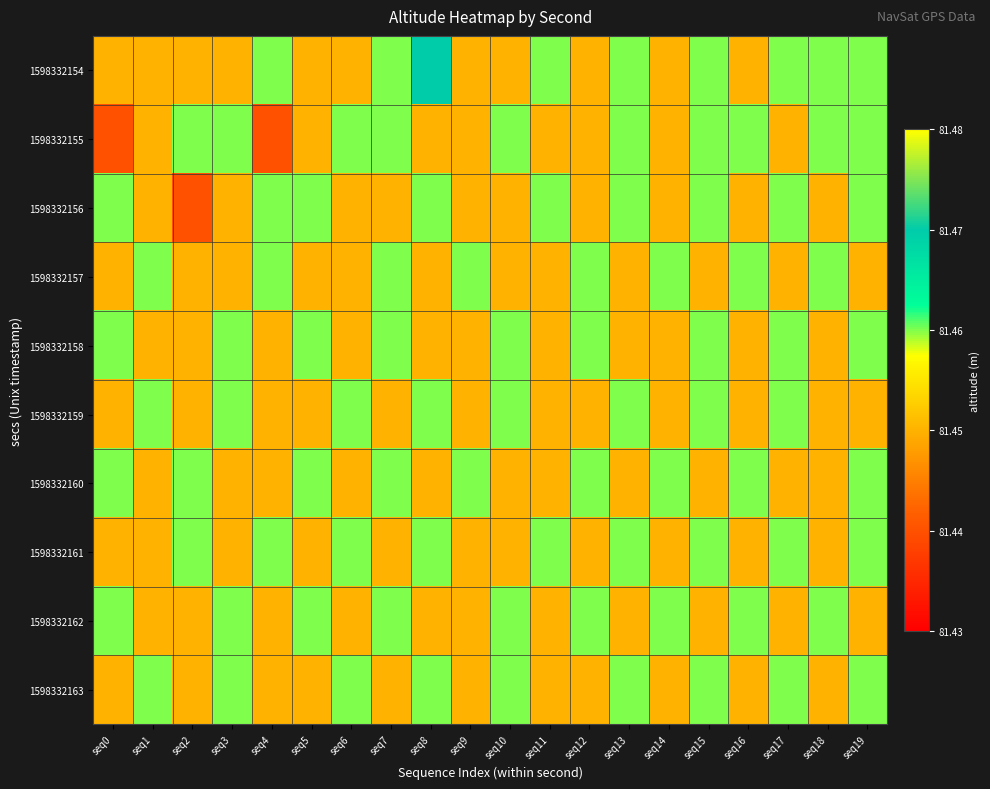

Reading left to right, transcribe all the data shown in this chart.

1598332154: seq0=81.5	seq1=81.5	seq2=81.5	seq3=81.5	seq4=81.5	seq5=81.5	seq6=81.5	seq7=81.5	seq8=81.5	seq9=81.5	seq10=81.5	seq11=81.5	seq12=81.5	seq13=81.5	seq14=81.5	seq15=81.5	seq16=81.5	seq17=81.5	seq18=81.5	seq19=81.5
1598332155: seq0=81.4	seq1=81.5	seq2=81.5	seq3=81.5	seq4=81.4	seq5=81.5	seq6=81.5	seq7=81.5	seq8=81.5	seq9=81.5	seq10=81.5	seq11=81.5	seq12=81.5	seq13=81.5	seq14=81.5	seq15=81.5	seq16=81.5	seq17=81.5	seq18=81.5	seq19=81.5
1598332156: seq0=81.5	seq1=81.5	seq2=81.4	seq3=81.5	seq4=81.5	seq5=81.5	seq6=81.5	seq7=81.5	seq8=81.5	seq9=81.5	seq10=81.5	seq11=81.5	seq12=81.5	seq13=81.5	seq14=81.5	seq15=81.5	seq16=81.5	seq17=81.5	seq18=81.5	seq19=81.5
1598332157: seq0=81.5	seq1=81.5	seq2=81.5	seq3=81.5	seq4=81.5	seq5=81.5	seq6=81.5	seq7=81.5	seq8=81.5	seq9=81.5	seq10=81.5	seq11=81.5	seq12=81.5	seq13=81.5	seq14=81.5	seq15=81.5	seq16=81.5	seq17=81.5	seq18=81.5	seq19=81.5
1598332158: seq0=81.5	seq1=81.5	seq2=81.5	seq3=81.5	seq4=81.5	seq5=81.5	seq6=81.5	seq7=81.5	seq8=81.5	seq9=81.5	seq10=81.5	seq11=81.5	seq12=81.5	seq13=81.5	seq14=81.5	seq15=81.5	seq16=81.5	seq17=81.5	seq18=81.5	seq19=81.5
1598332159: seq0=81.5	seq1=81.5	seq2=81.5	seq3=81.5	seq4=81.5	seq5=81.5	seq6=81.5	seq7=81.5	seq8=81.5	seq9=81.5	seq10=81.5	seq11=81.5	seq12=81.5	seq13=81.5	seq14=81.5	seq15=81.5	seq16=81.5	seq17=81.5	seq18=81.5	seq19=81.5
1598332160: seq0=81.5	seq1=81.5	seq2=81.5	seq3=81.5	seq4=81.5	seq5=81.5	seq6=81.5	seq7=81.5	seq8=81.5	seq9=81.5	seq10=81.5	seq11=81.5	seq12=81.5	seq13=81.5	seq14=81.5	seq15=81.5	seq16=81.5	seq17=81.5	seq18=81.5	seq19=81.5
1598332161: seq0=81.5	seq1=81.5	seq2=81.5	seq3=81.5	seq4=81.5	seq5=81.5	seq6=81.5	seq7=81.5	seq8=81.5	seq9=81.5	seq10=81.5	seq11=81.5	seq12=81.5	seq13=81.5	seq14=81.5	seq15=81.5	seq16=81.5	seq17=81.5	seq18=81.5	seq19=81.5
1598332162: seq0=81.5	seq1=81.5	seq2=81.5	seq3=81.5	seq4=81.5	seq5=81.5	seq6=81.5	seq7=81.5	seq8=81.5	seq9=81.5	seq10=81.5	seq11=81.5	seq12=81.5	seq13=81.5	seq14=81.5	seq15=81.5	seq16=81.5	seq17=81.5	seq18=81.5	seq19=81.5
1598332163: seq0=81.5	seq1=81.5	seq2=81.5	seq3=81.5	seq4=81.5	seq5=81.5	seq6=81.5	seq7=81.5	seq8=81.5	seq9=81.5	seq10=81.5	seq11=81.5	seq12=81.5	seq13=81.5	seq14=81.5	seq15=81.5	seq16=81.5	seq17=81.5	seq18=81.5	seq19=81.5